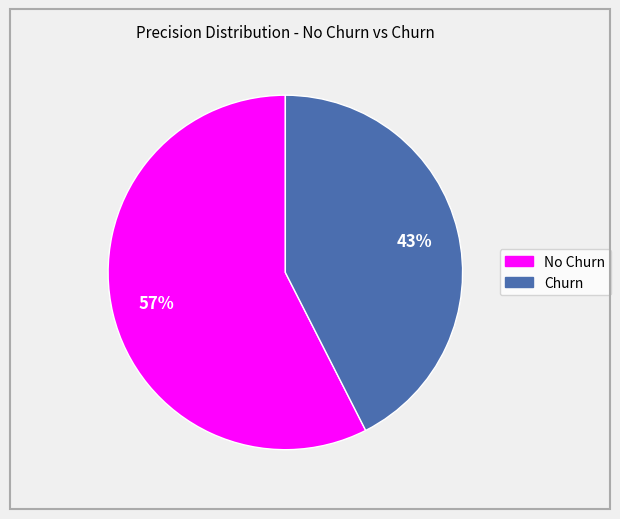

Is it true that Churn is 35% of the pie?

False